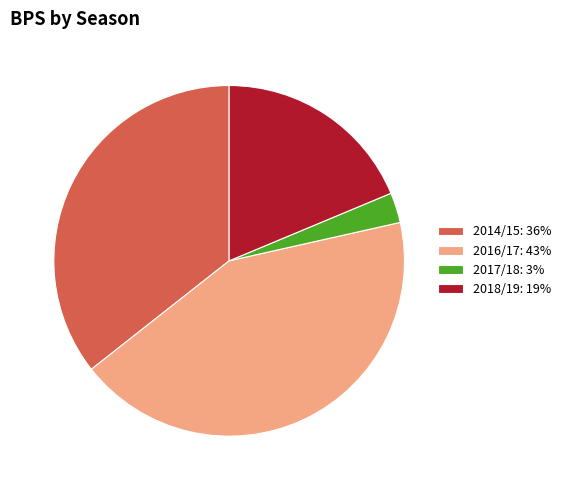

What is the ratio of the value at 2014/15: 36% to the value at 2018/19: 19%?

1.9